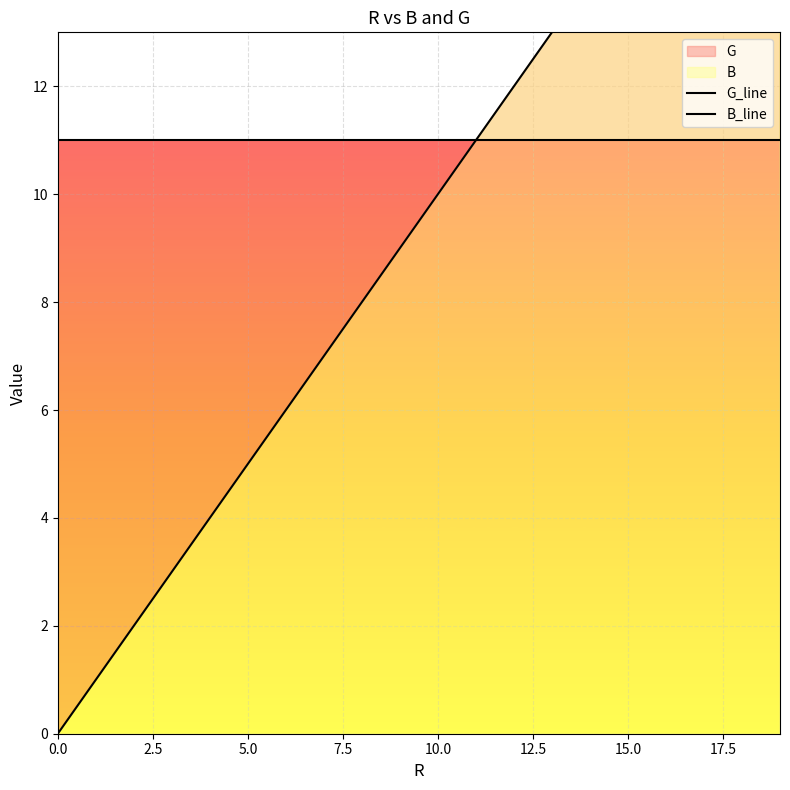

Reading left to right, what are all the values shown in this chart?

G_line: 11	11	11	11	11	11	11	11	11	11	11	11	11	11	11	11	11	11	11	11
B_line: 0	1	2	3	4	5	6	7	8	9	10	11	12	13	14	15	16	17	18	19